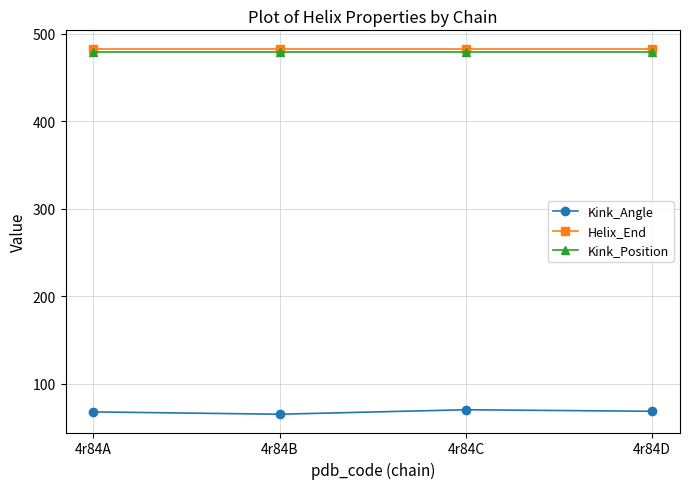

Count the number of data series in this chart.

3